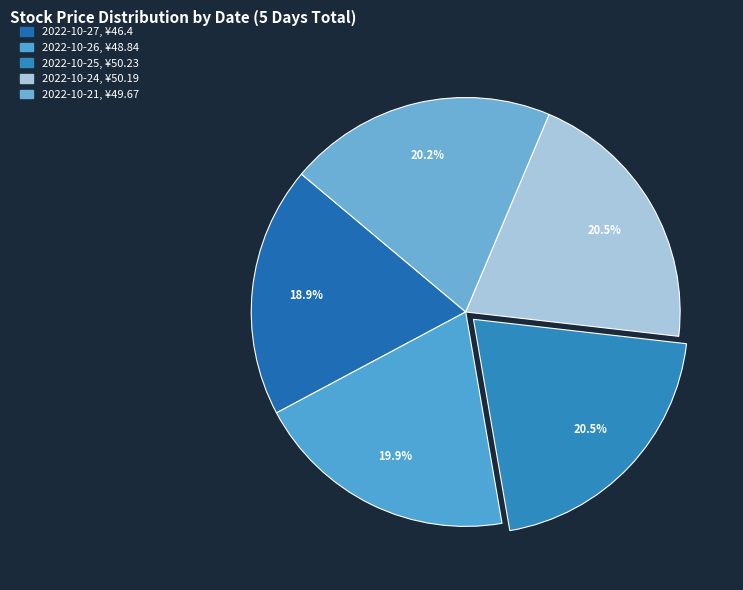

Do 2022-10-26 and 2022-10-27 together represent more than half of the pie?

No